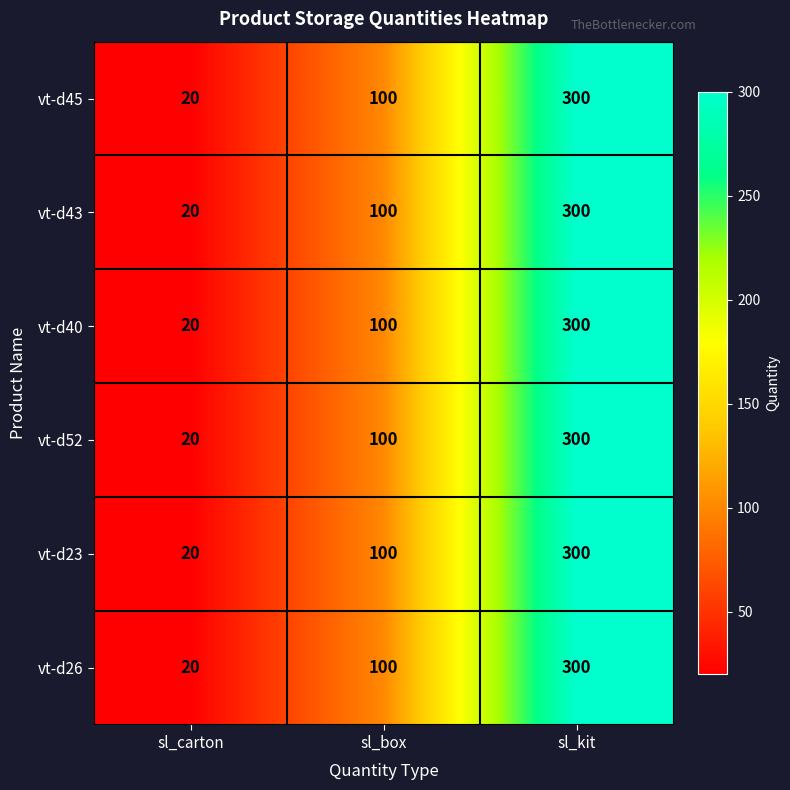

True or false: vt-d52 has a value of 100 at sl_box.

True